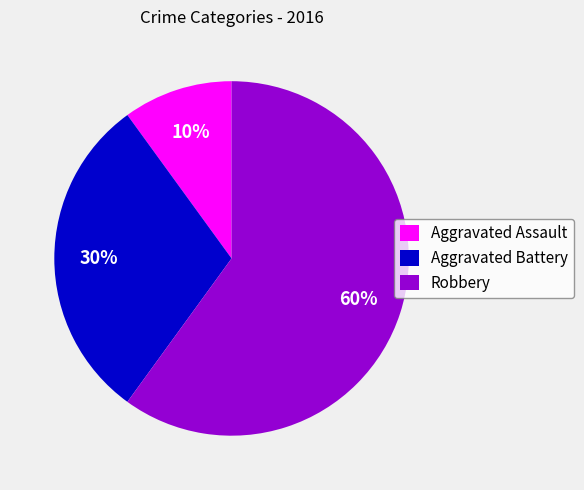

Count the number of slices in the pie.

3